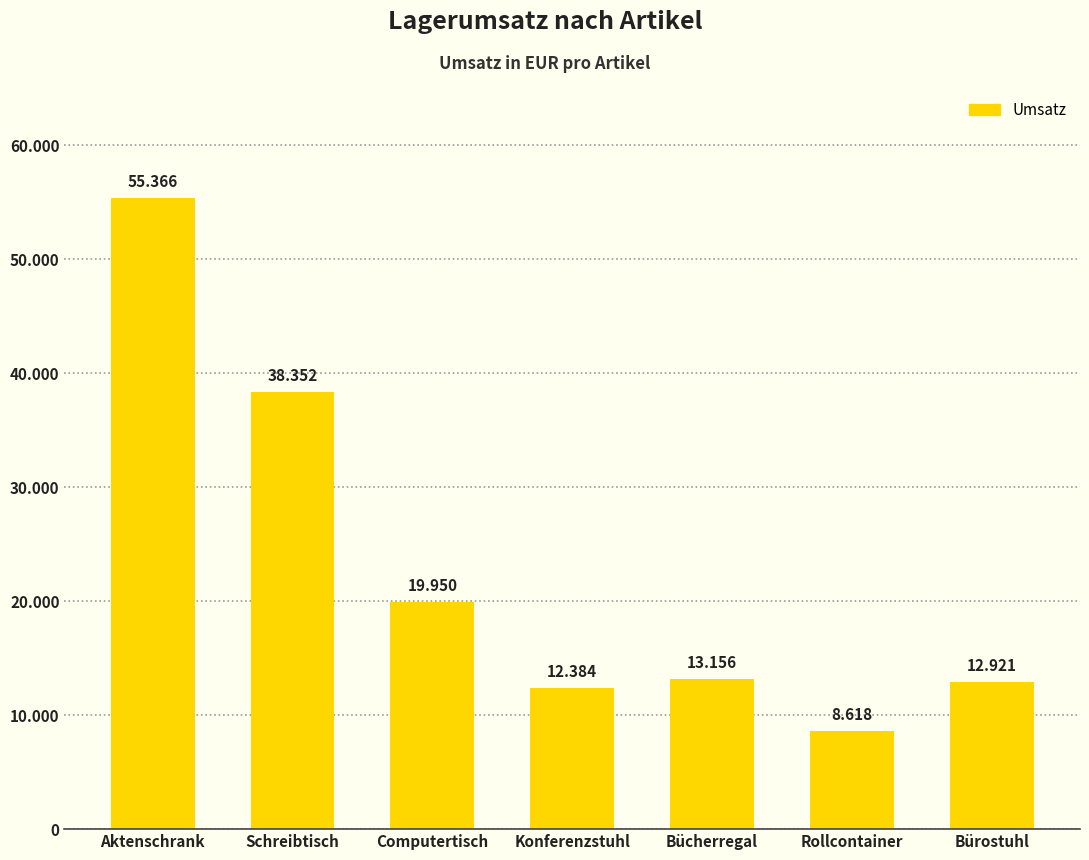

What position from the right is Bürostuhl?

1